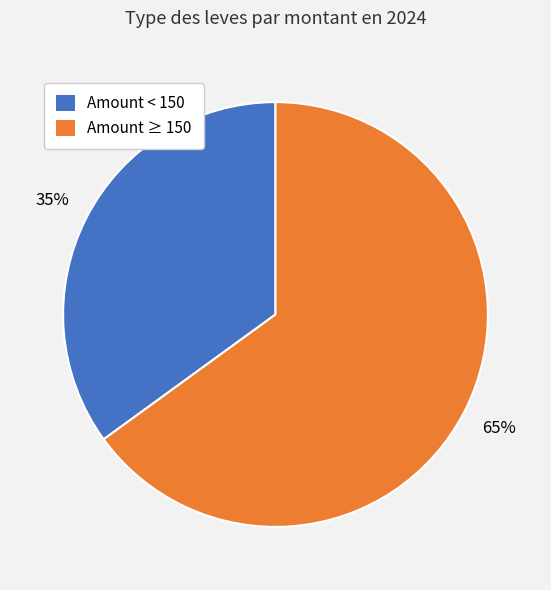

Rank the categories by value from highest to lowest.

Amount ≥ 150, Amount < 150